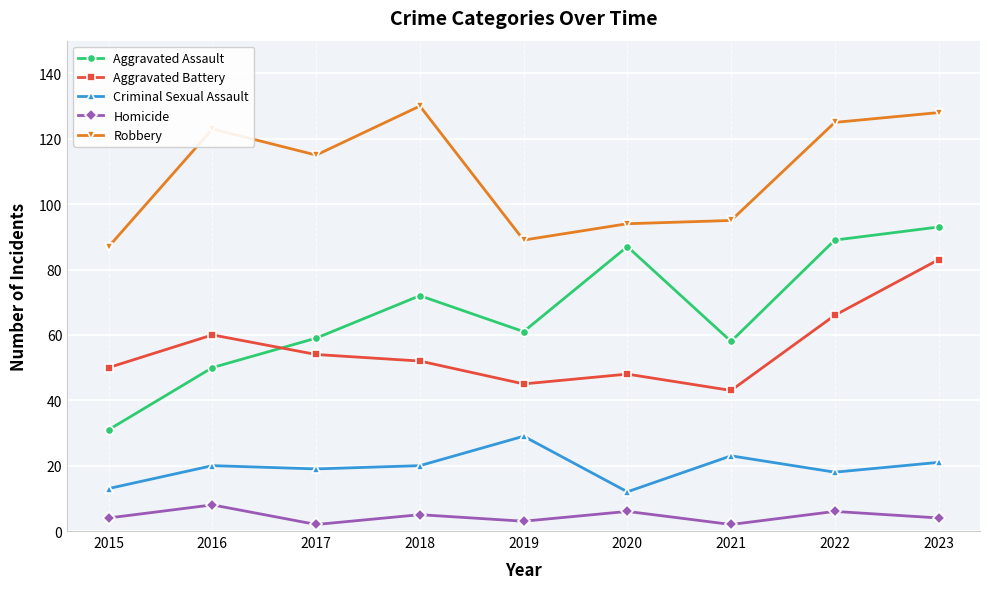

The Homicide series shows 8 at 2016. True or false?

True